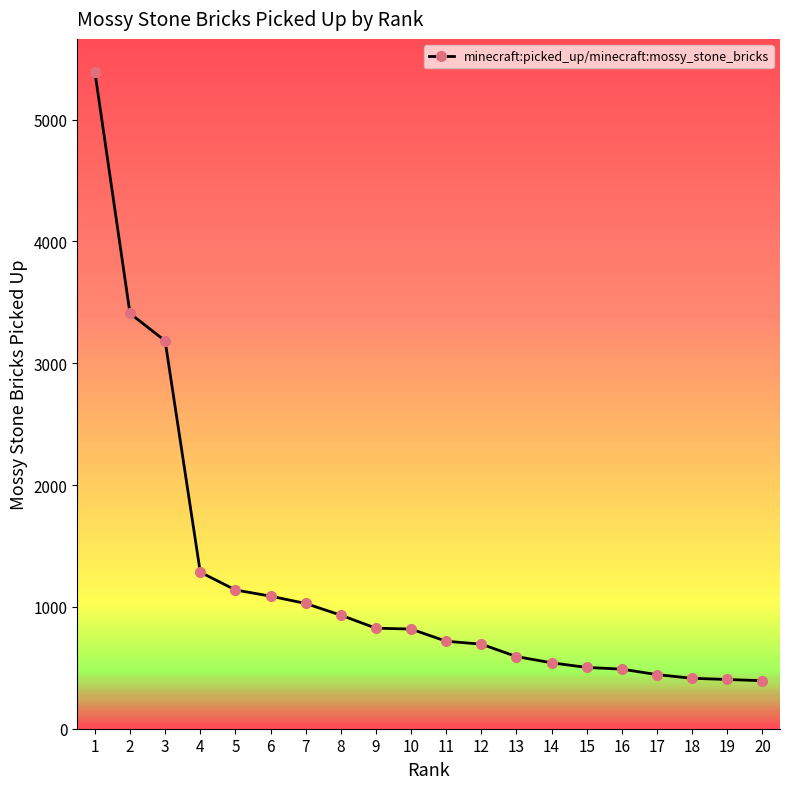

Is it true that the value at 10 is 1432?

False